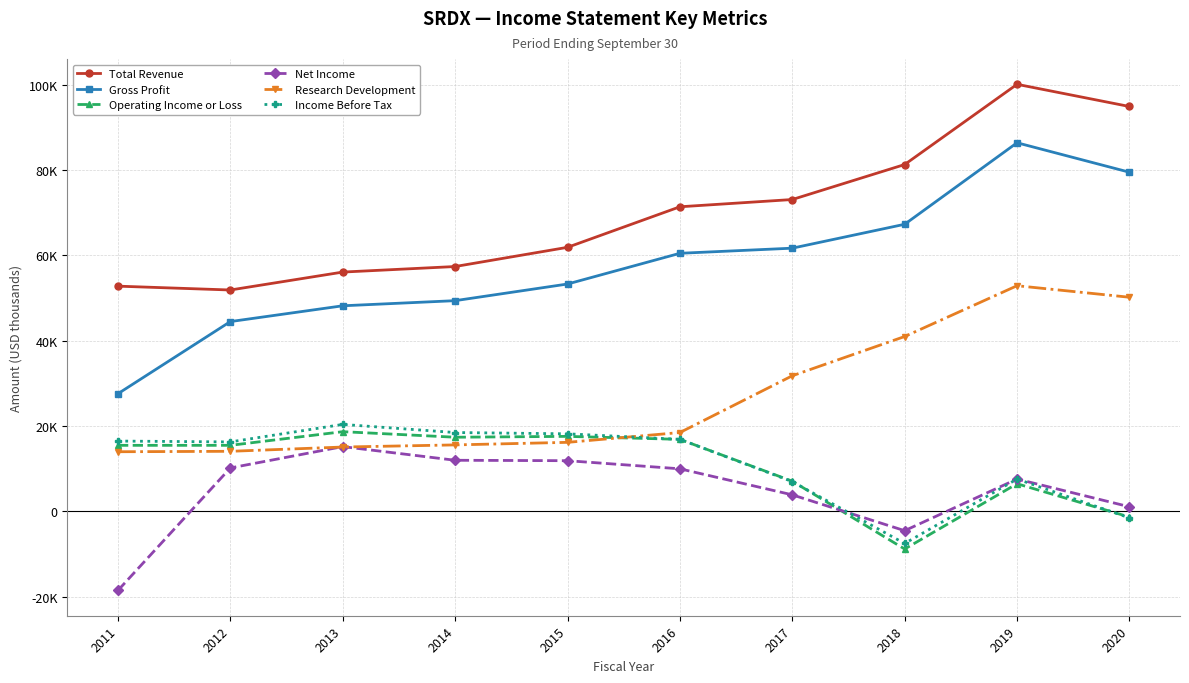

Is this an area chart (filled region under the line)?

No